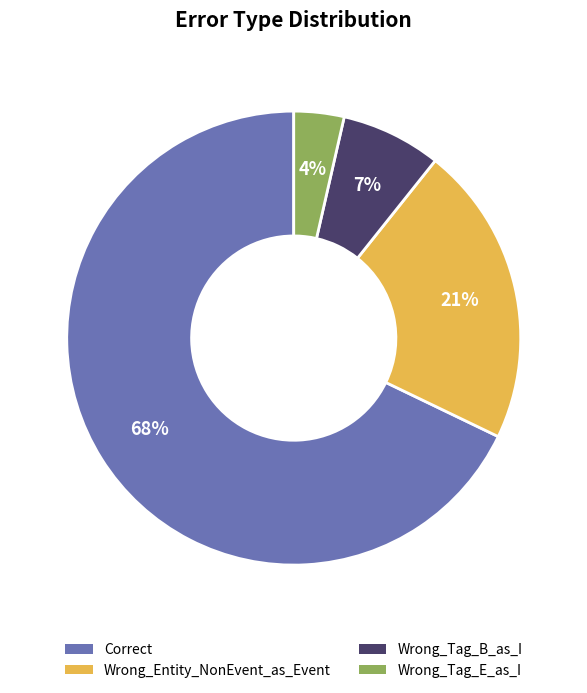

Which slice is the smallest?

Wrong_Tag_E_as_I